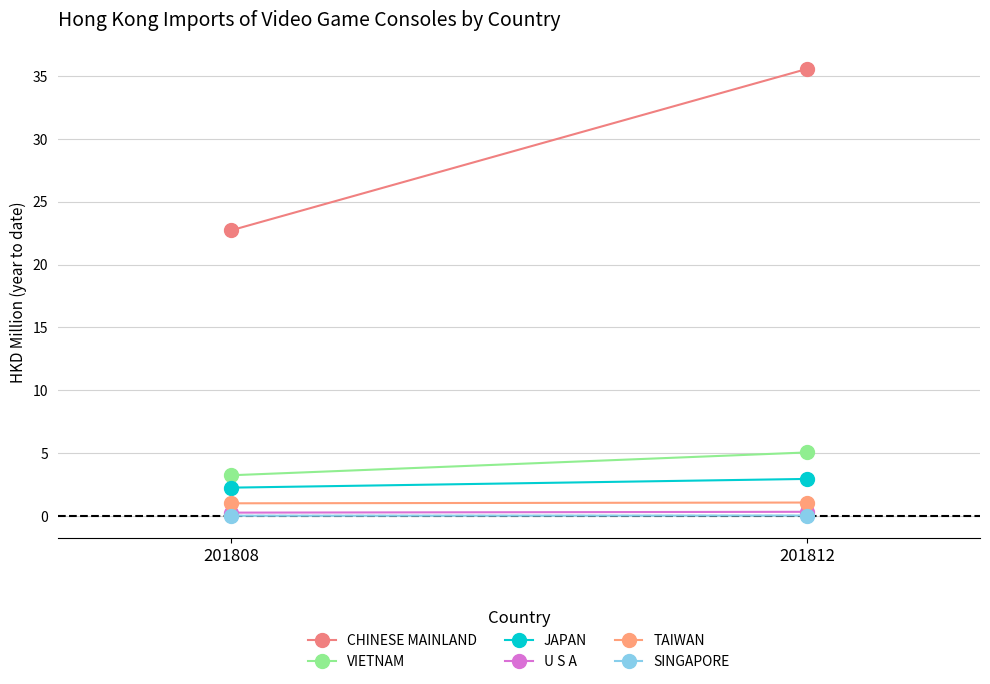

How many lines are shown in the chart?

6